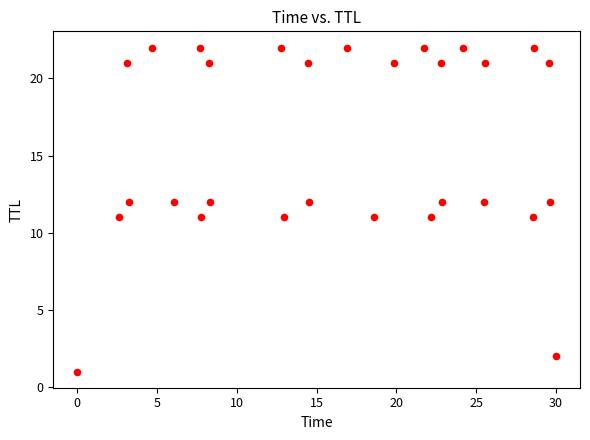

What is the range of Y values (max minus min)?

21